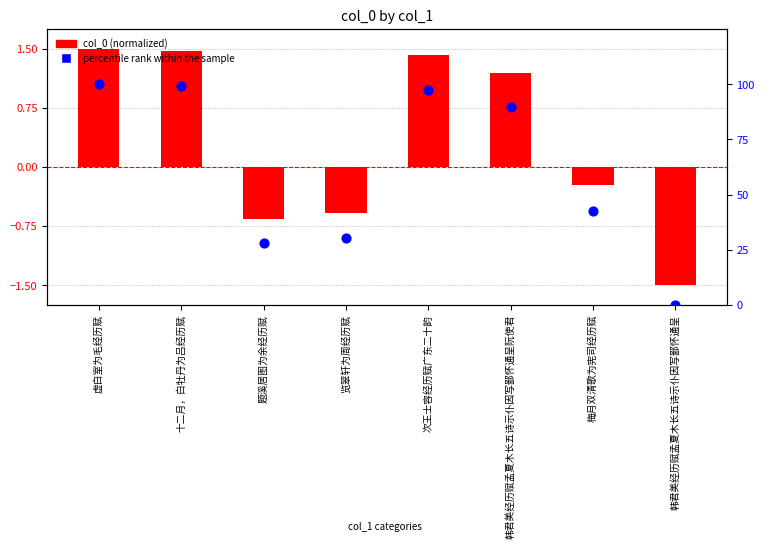

Which series reaches the maximum Y coordinate?

percentile rank within the sample